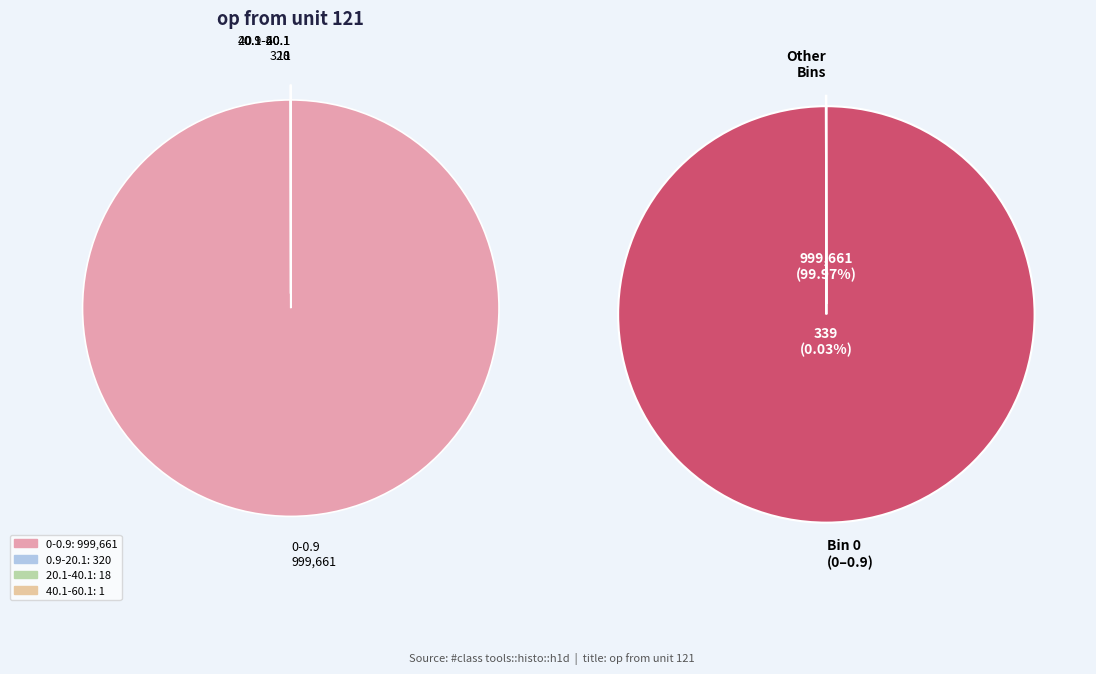

Which has a higher value, 20.1-40.1 or 0.9-20.1?

0.9-20.1